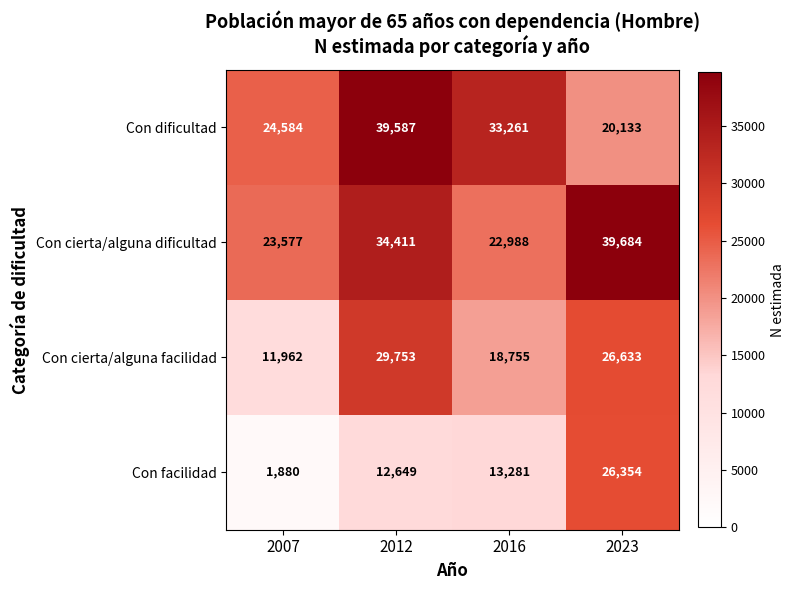

At 2012, list the series in order from largest to smallest.

Con dificultad, Con cierta/alguna dificultad, Con cierta/alguna facilidad, Con facilidad